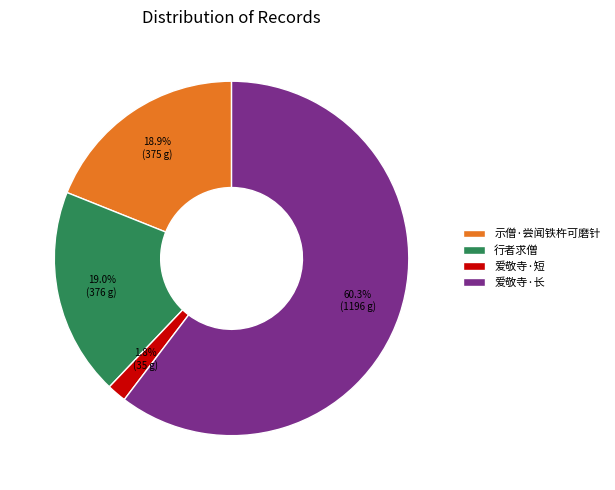

Which category has the biggest portion of the pie?

爱敬寺·长